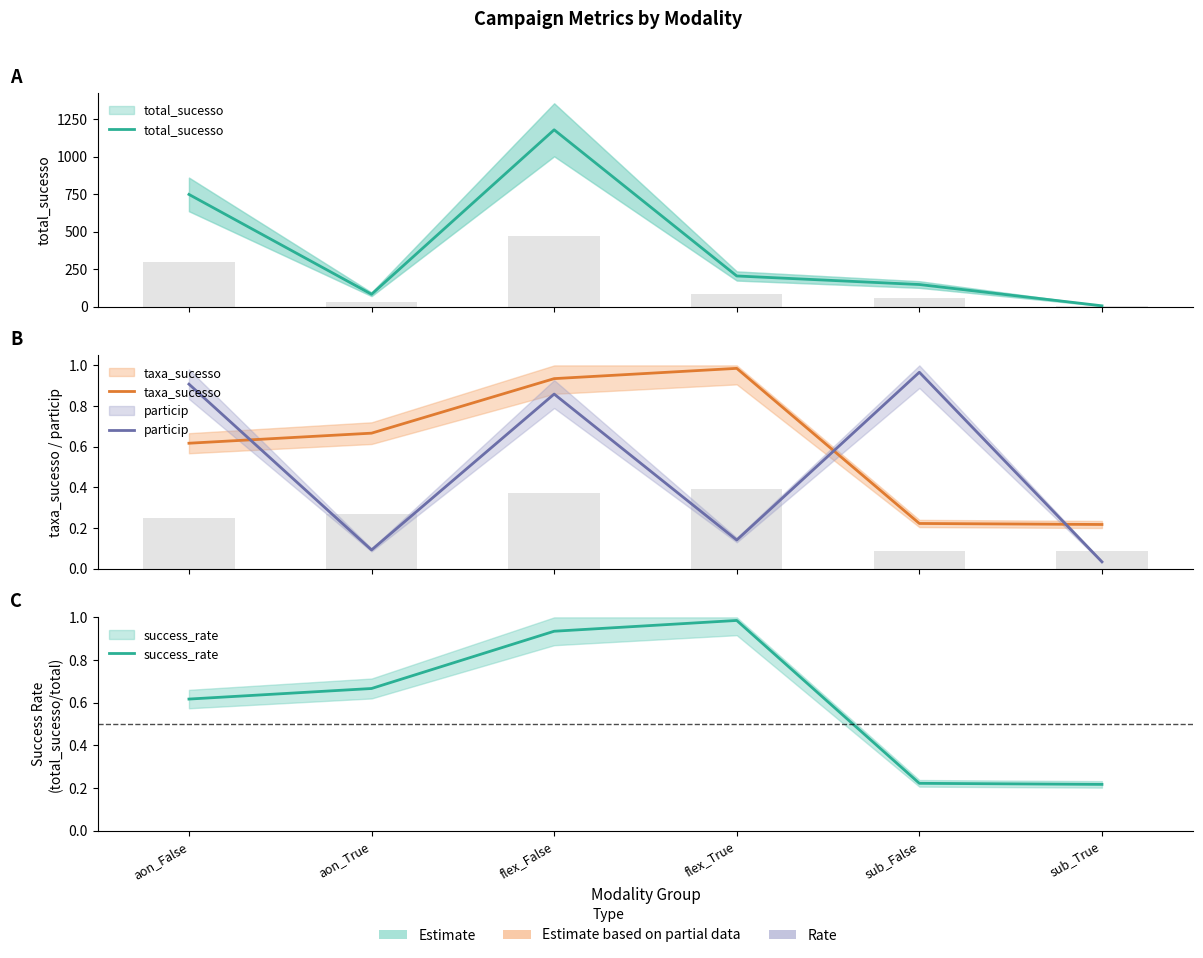

Reading left to right, extract all data points from this chart.

total_sucesso: 748.0	82.0	1179.0	204.0	147.0	5.0
taxa_sucesso: 0.6	0.7	0.9	1.0	0.2	0.2
particip: 0.9	0.1	0.9	0.1	1.0	0.0
success_rate: 0.6	0.7	0.9	1.0	0.2	0.2